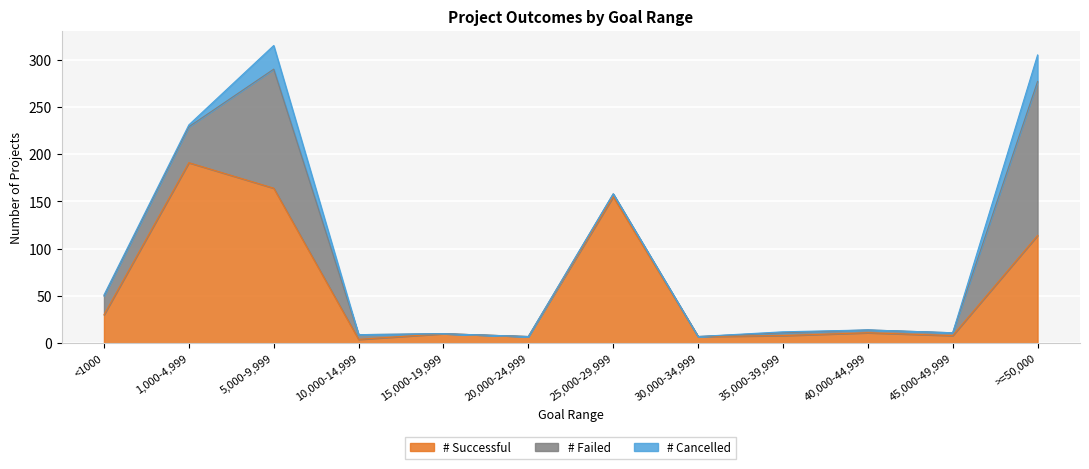

What is the difference between the highest and lowest values at 15,000-19,999?

10